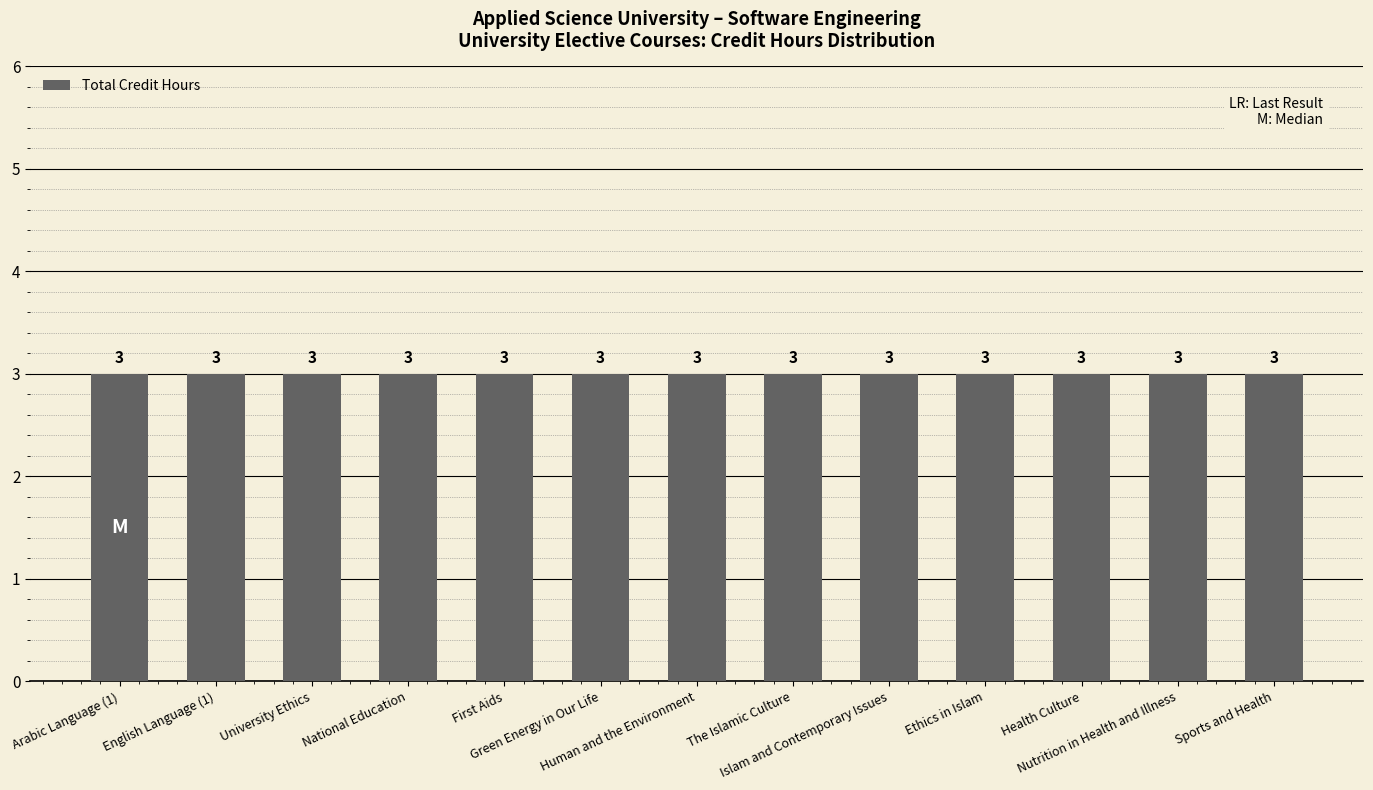

What is the average value of the Theory Hours series?

3